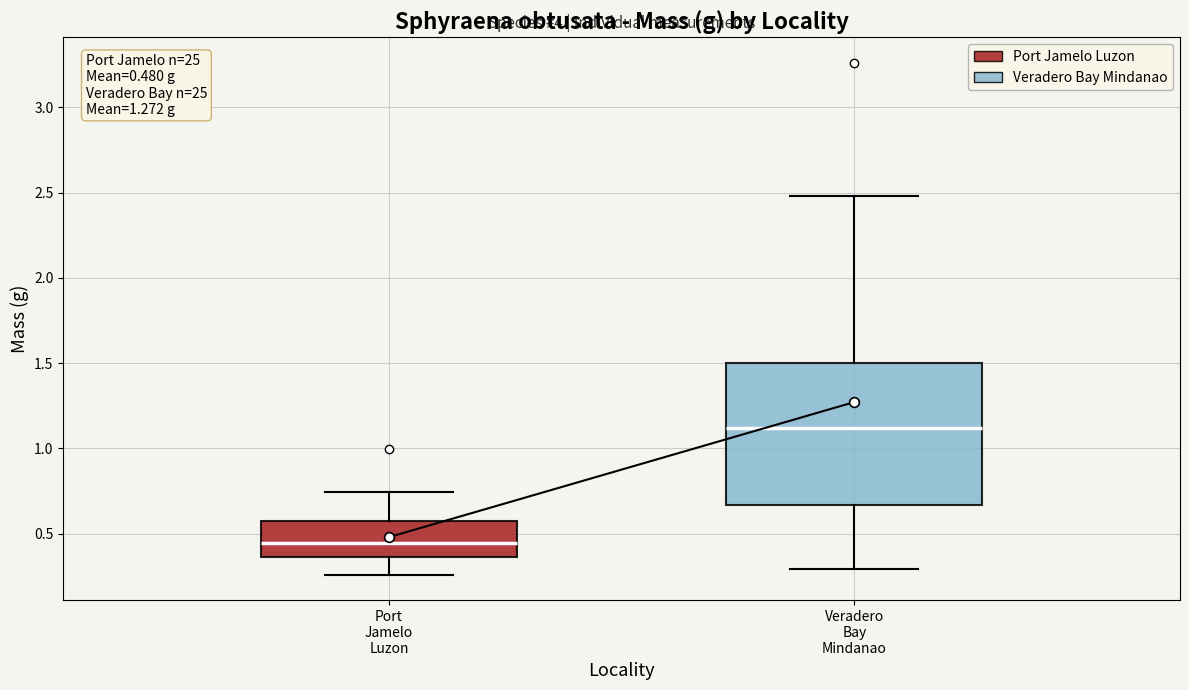

Which box's median line is the highest?

Veradero Bay Mindanao